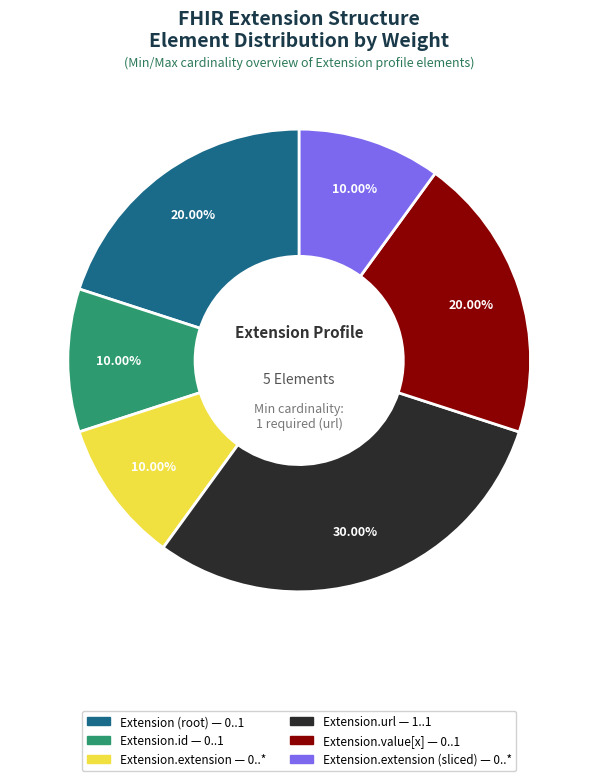

How many segments does this pie chart have?

6